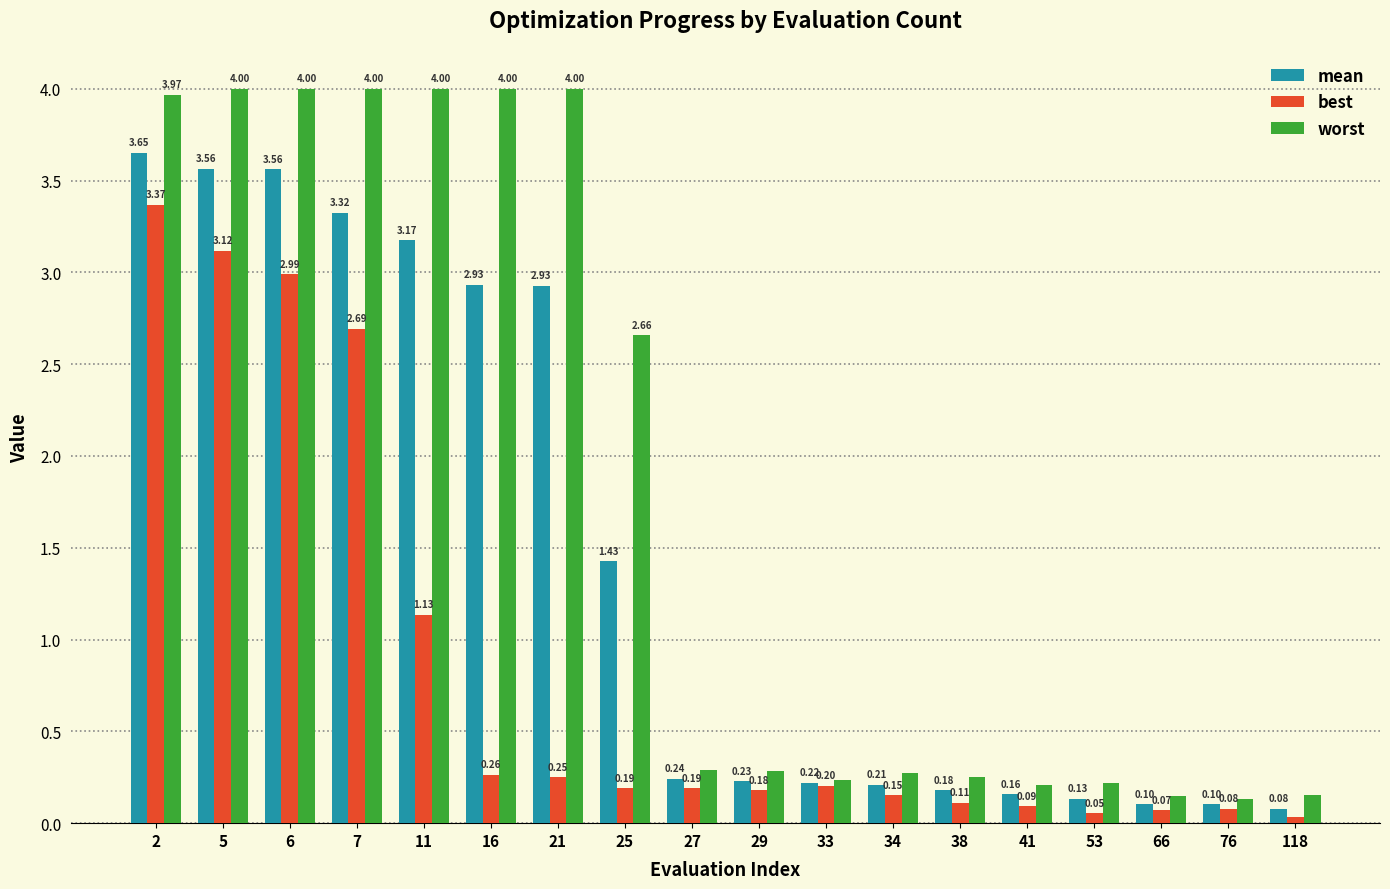

Which series has the largest total across all categories?

worst